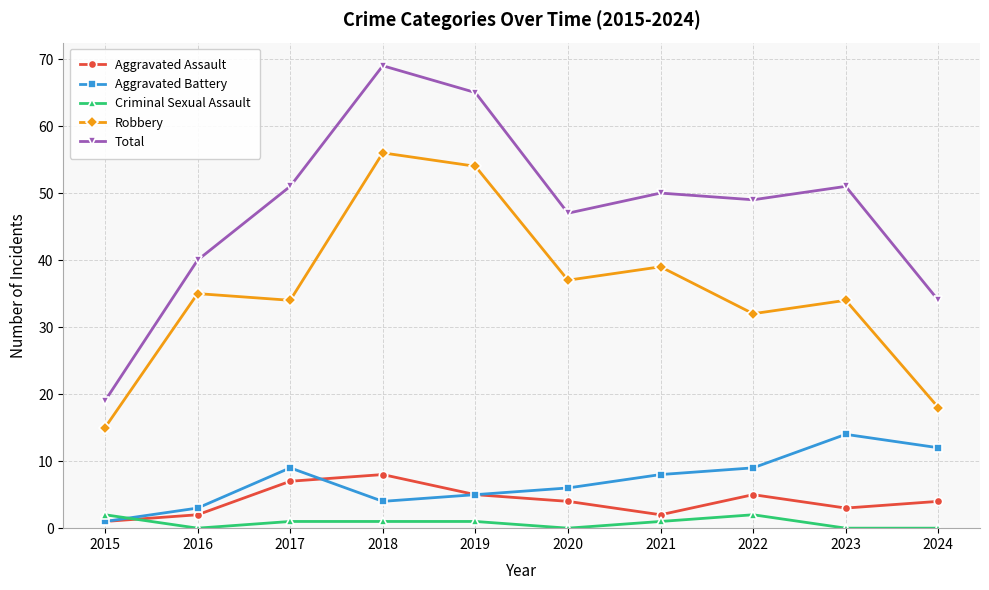

At which category is the sum across all series the highest?

2018